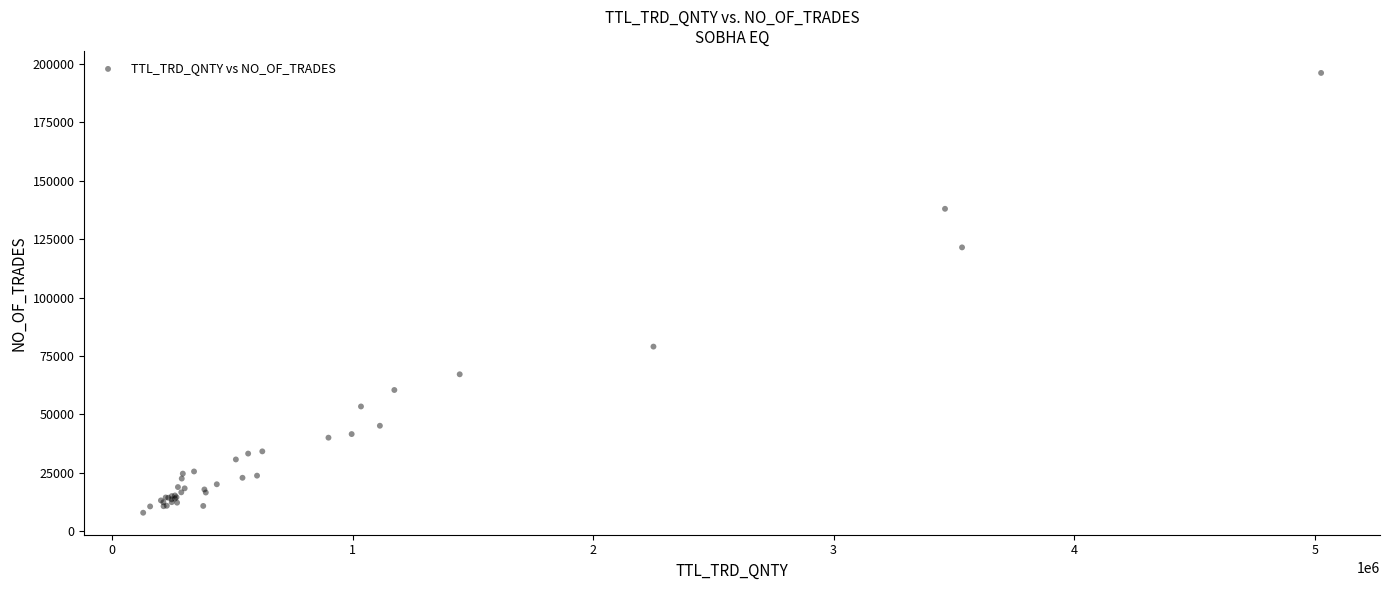

What Y value in the scatter plot is closest to 102041?

121497